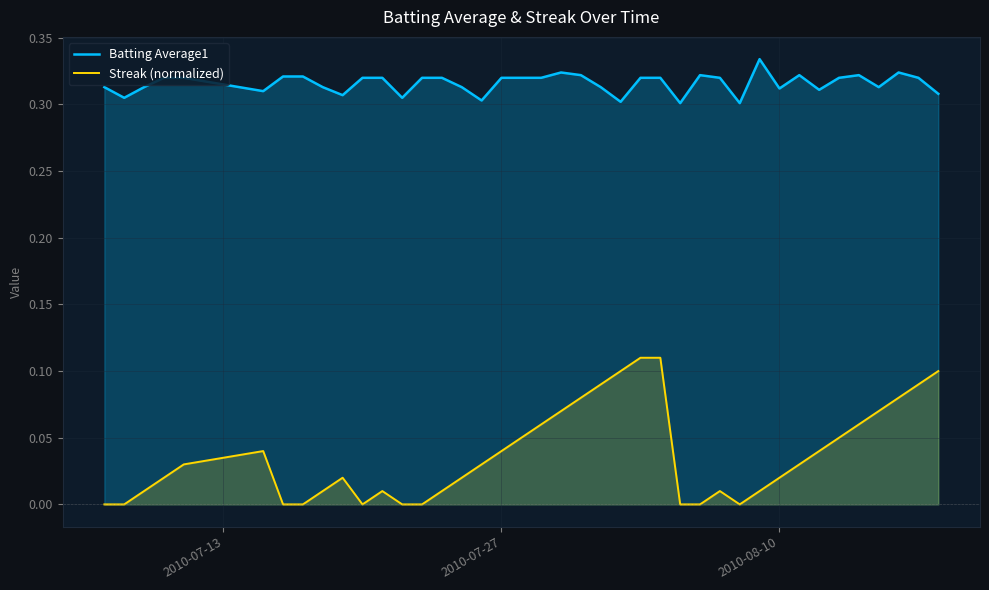

How many distinct data groups are displayed?

2